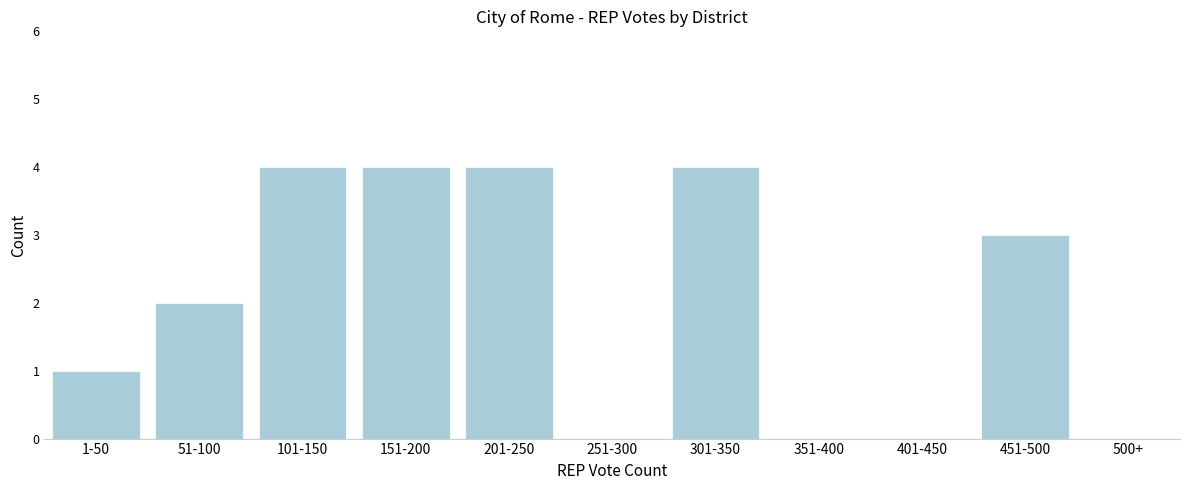

Reading left to right, extract all data points from this chart.

1-50=1	51-100=2	101-150=4	151-200=4	201-250=4	251-300=0	301-350=4	351-400=0	401-450=0	451-500=3	500+=0